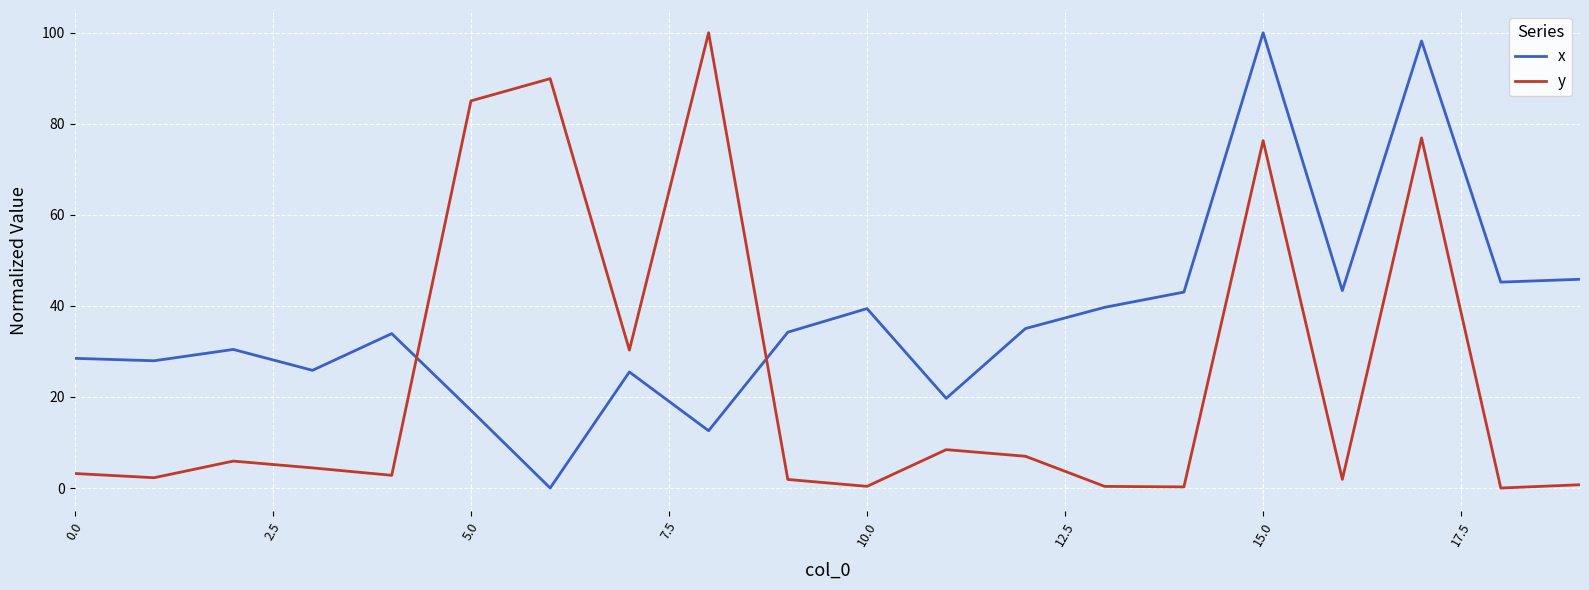

Which series has the largest total across all categories?

x